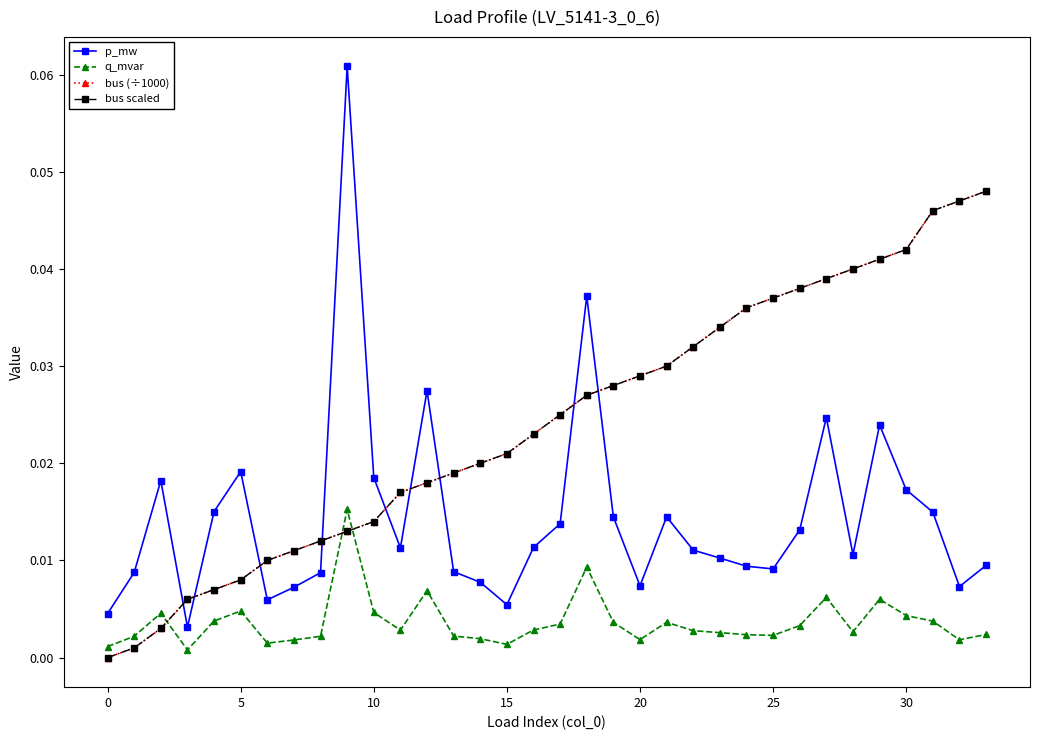

Does the chart have visible grid lines?

No